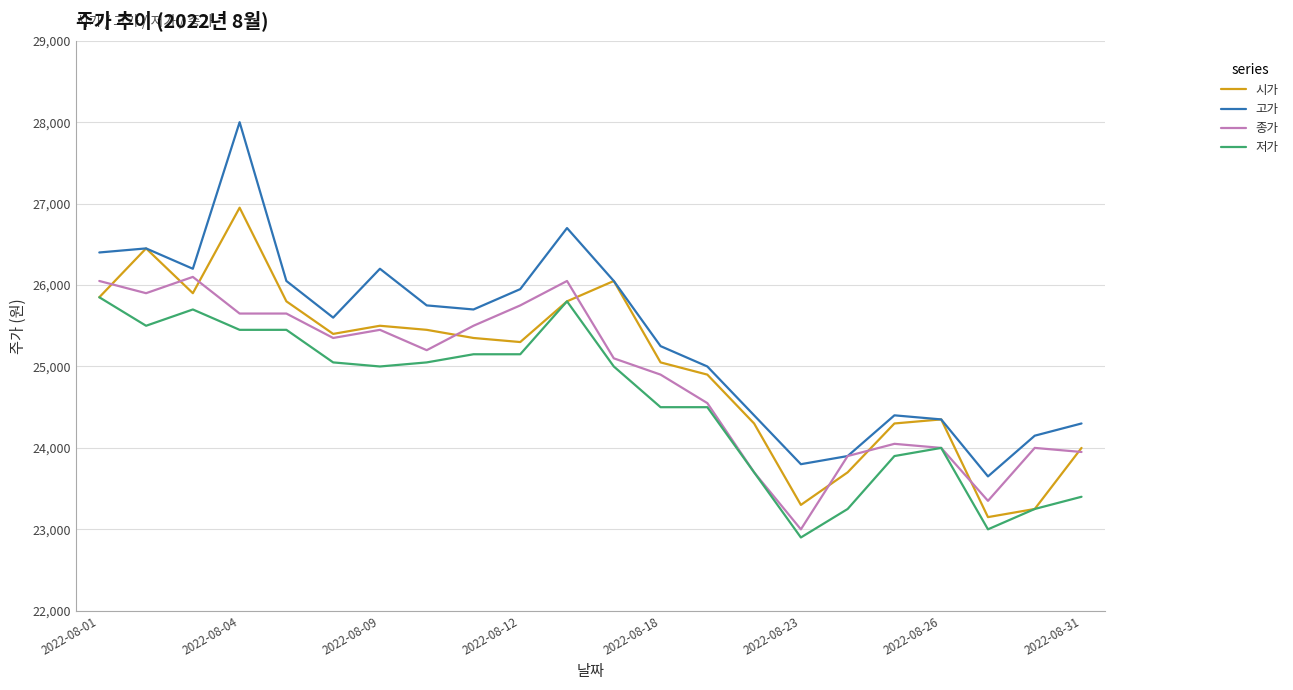

Which series has the largest range (max minus min)?

고가